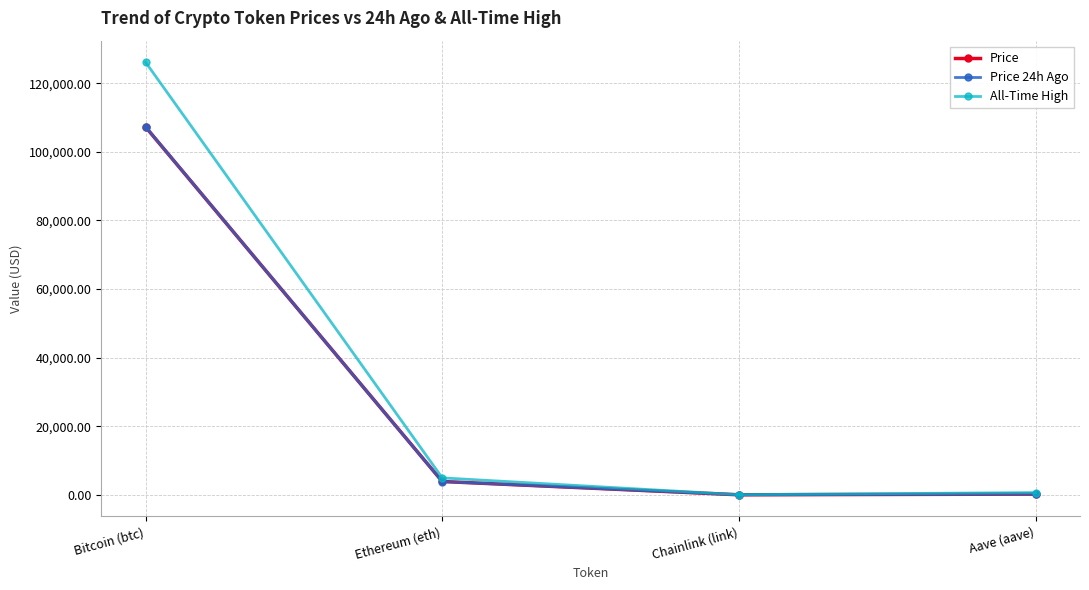

True or false: Price has more than 2 points higher than both neighbors.

False